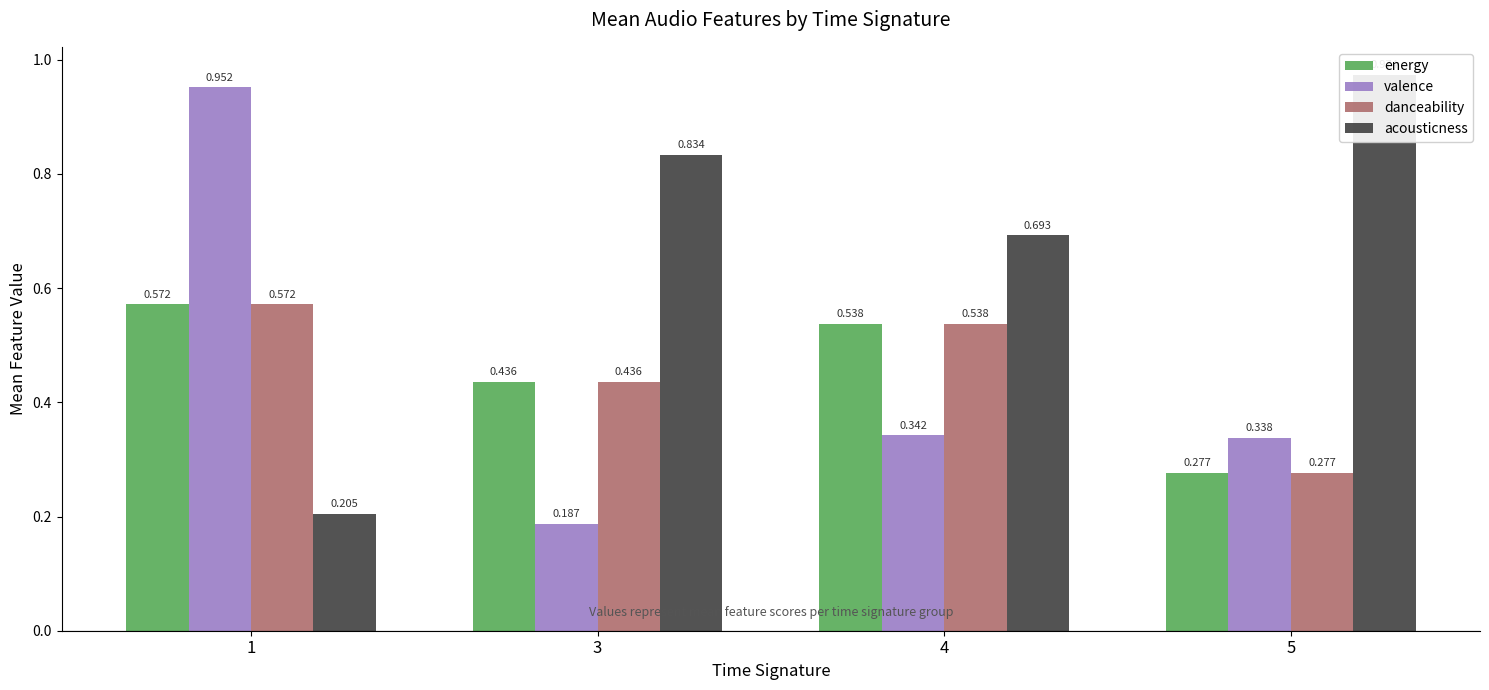

What is the difference between the maximum and minimum values in the valence series?

0.8